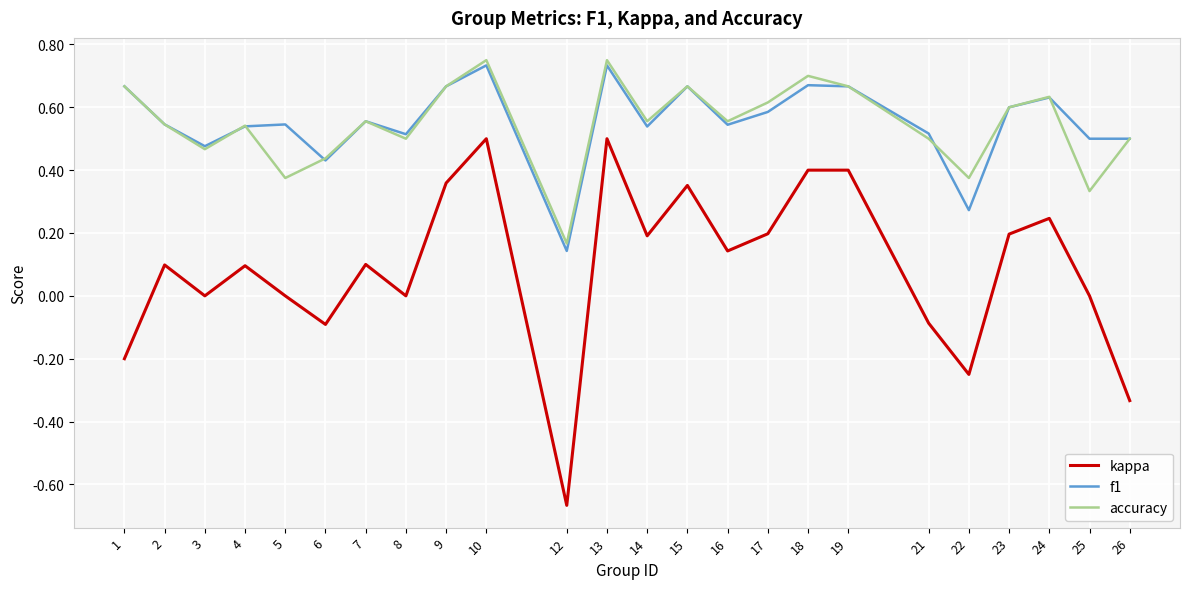

At 18, list the series in order from largest to smallest.

accuracy, f1, kappa